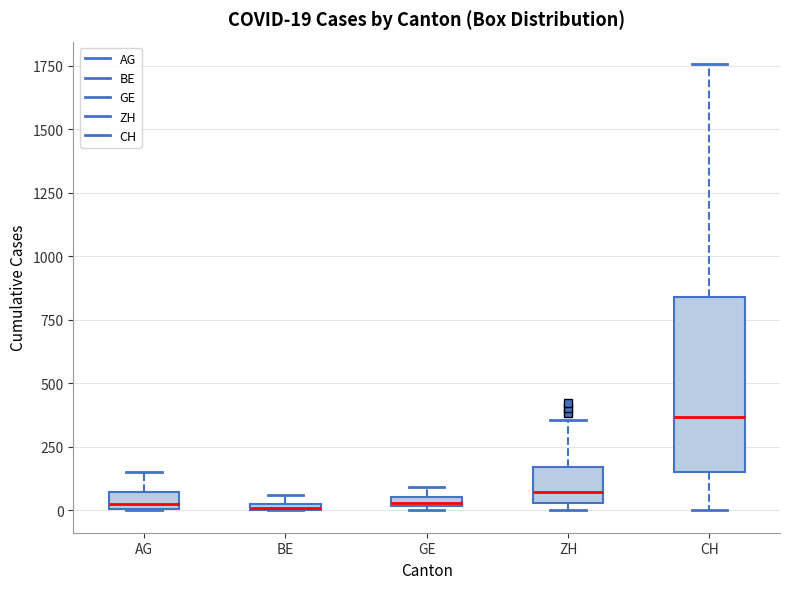

Which box is the tallest, from its lower edge to its upper edge?

CH